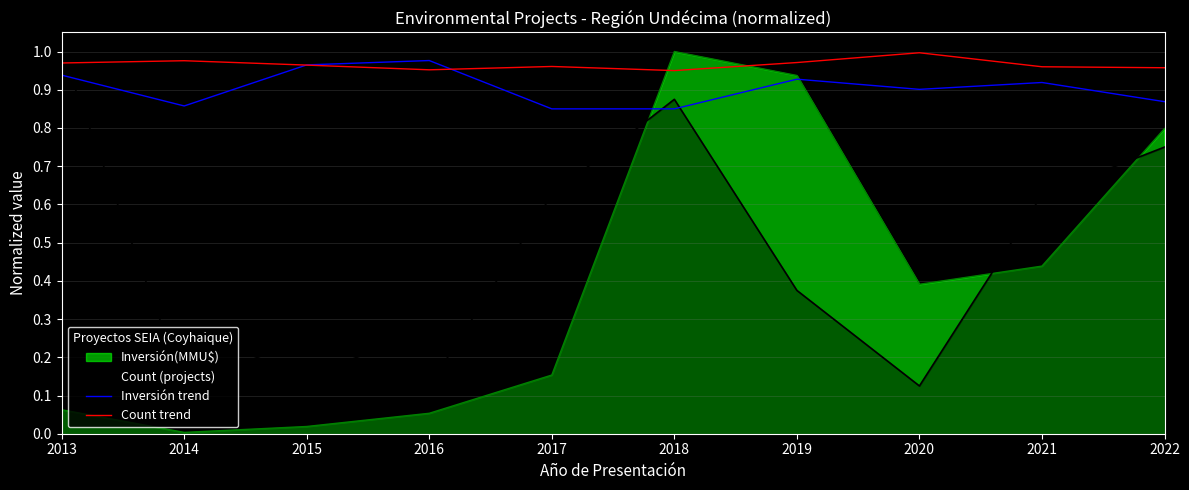

Is it true that Count trend equals 0.4 at 2022?

False